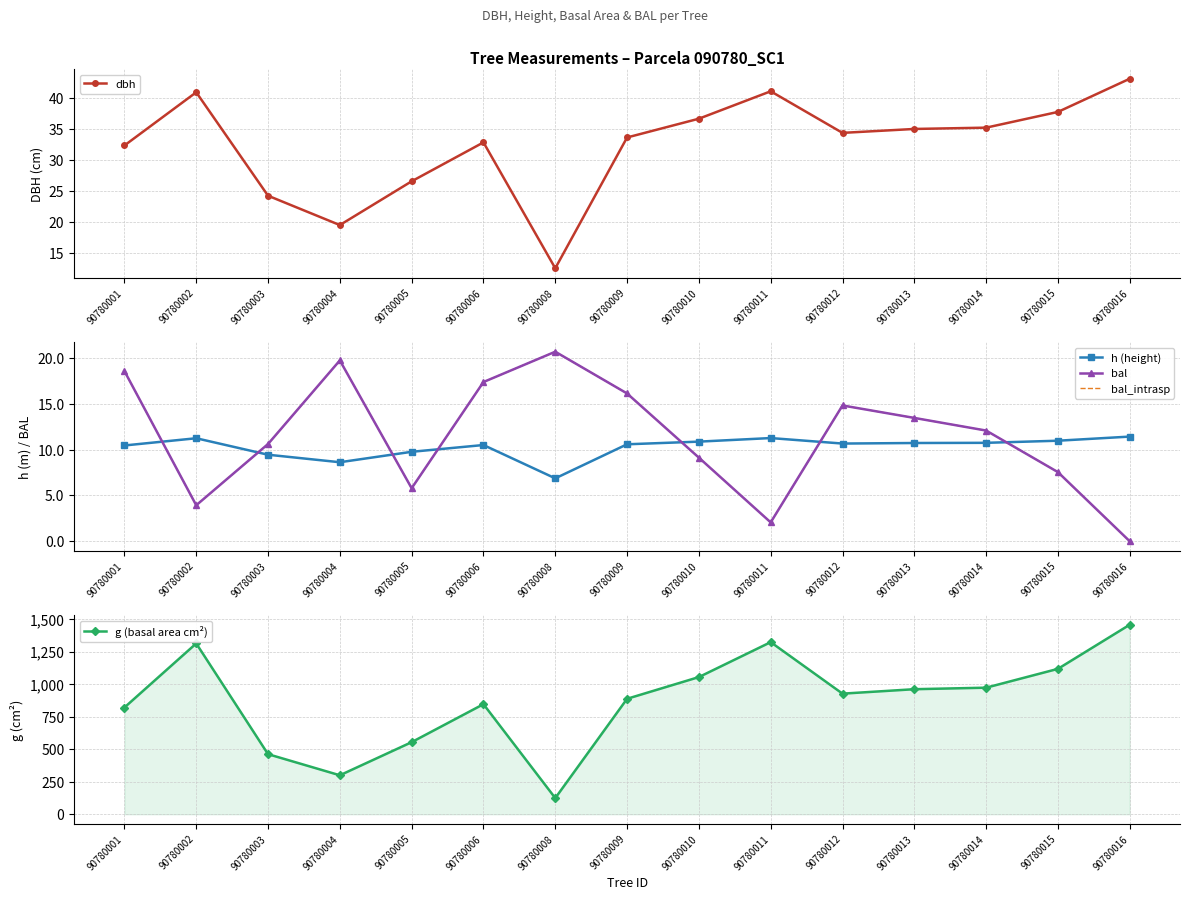

At which category does dbh reach its first local peak?

90780002